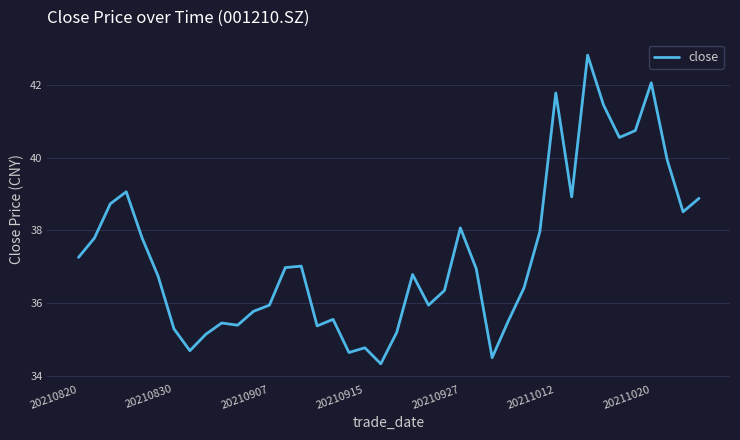

What is the difference between the maximum and minimum values?

8.5